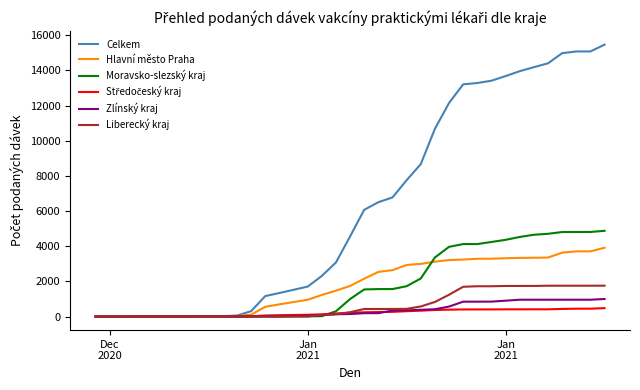

What is the maximum value shown in the chart?

15462